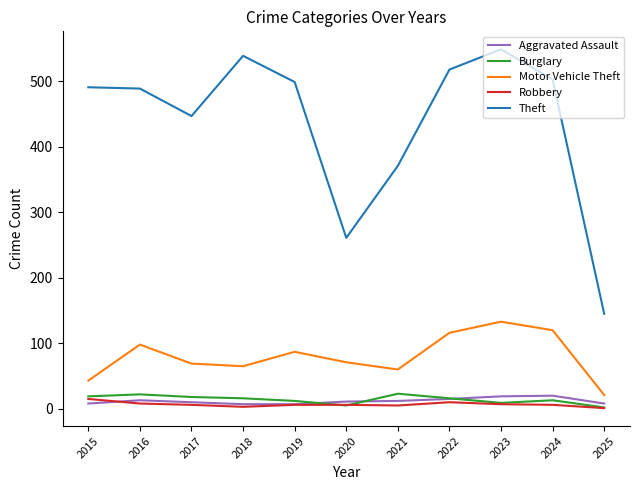

True or false: Theft has more than 1 points higher than both neighbors.

True